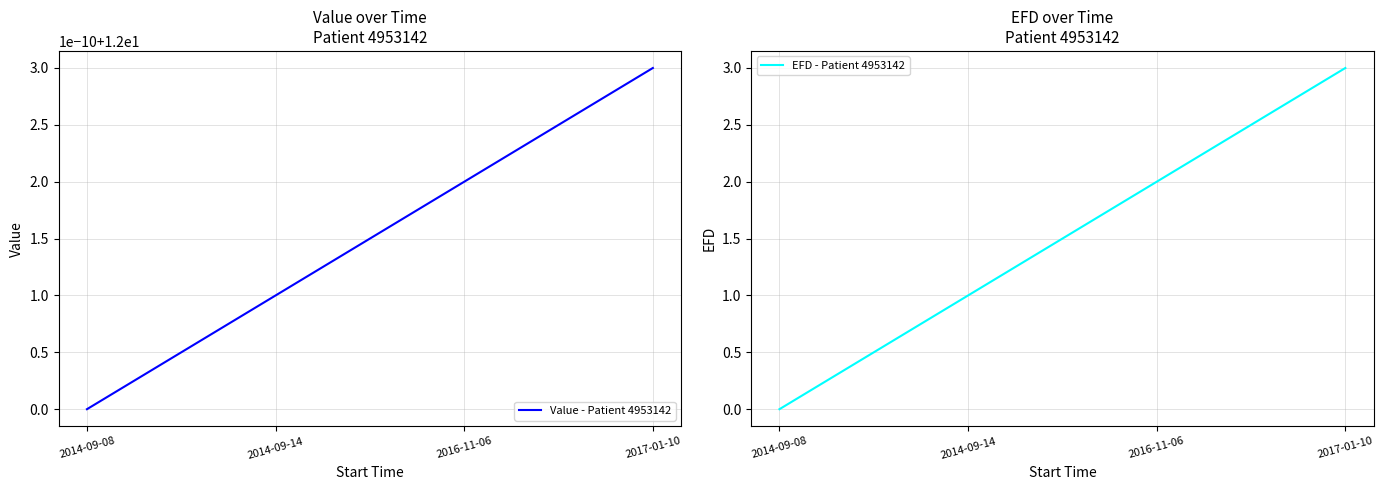

List the labels in order of EFD - Patient 4953142 value, largest first.

2017-01-10, 2016-11-06, 2014-09-14, 2014-09-08